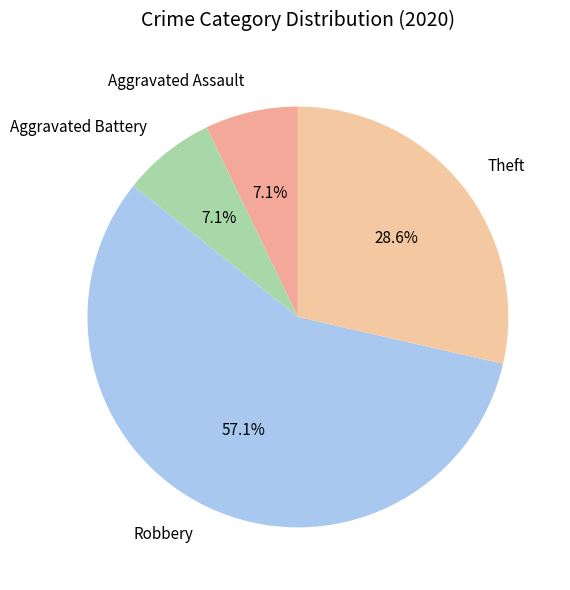

Between Theft and Robbery, which is larger?

Robbery